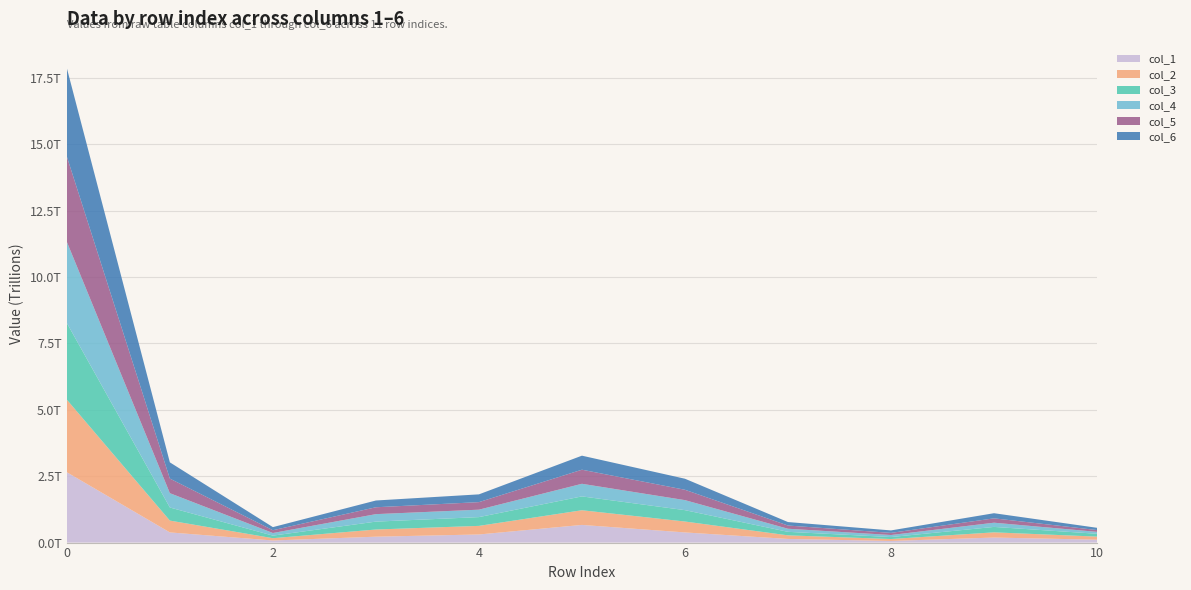

Reading left to right, extract all data points from this chart.

col_1: 0=2649045854153.3	1=382951999424.5	2=79107743515.0	3=222497821548.9	4=305468282990.1	5=665211259567.3	6=382397102740.5	7=137470572689.1	8=62088421806.0	9=189508169618.5	10=108843429271.5
col_2: 0=2732601012940.3	1=445471627706.3	2=86338173811.6	3=269844570858.3	4=323419314829.8	5=552620624260.4	6=410842261732.0	7=135031582294.8	8=72007201864.6	9=195909229805.8	10=116408487851.8
col_3: 0=2886353229563.9	1=493489783068.3	2=96963745054.0	3=297244036985.5	4=330756236400.7	5=521763487484.9	6=428455907970.1	7=132345750231.0	8=74045253914.8	9=204756633650.3	10=106755176908.1
col_4: 0=3058240729514.2	1=538678345323.3	2=98227673783.8	3=281709042448.8	4=279774946926.5	5=474702962120.9	6=377187168485.8	7=116407838961.3	8=77254885889.4	9=158701342573.4	10=72315490017.4
col_5: 0=3210471845135.4	1=549165798779.4	2=104505075312.7	3=258838327054.5	4=284041936912.4	5=530189929669.3	6=389853677499.0	7=120949951960.1	8=80289627566.4	9=164036020363.3	10=67715481088.2
col_6: 0=3329846898338.7	1=611158439044.5	2=117263079907.3	3=254899622567.6	4=292847729454.6	5=528568254277.6	6=416050064264.1	7=131172636807.8	8=92759818444.6	9=193035920157.6	10=84656771788.3